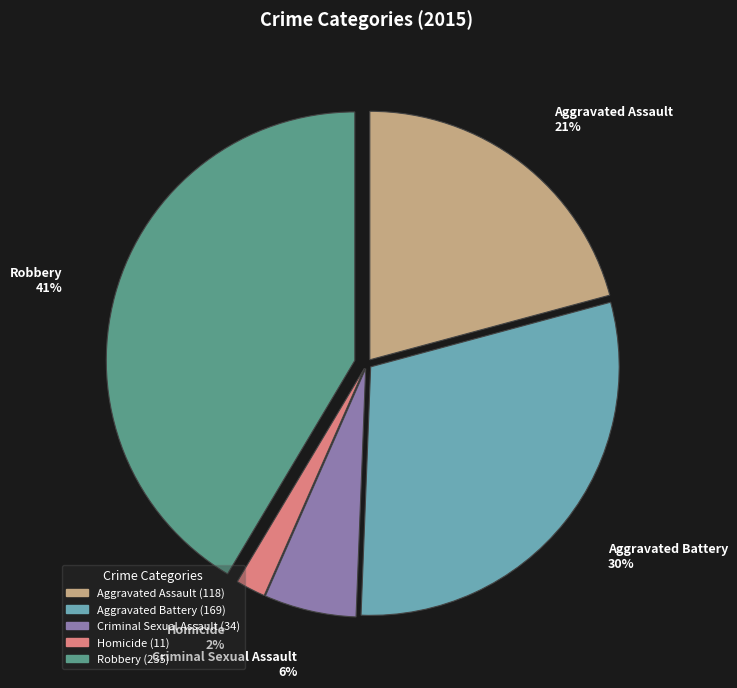

Is there any slice that represents more than half of the pie?

No